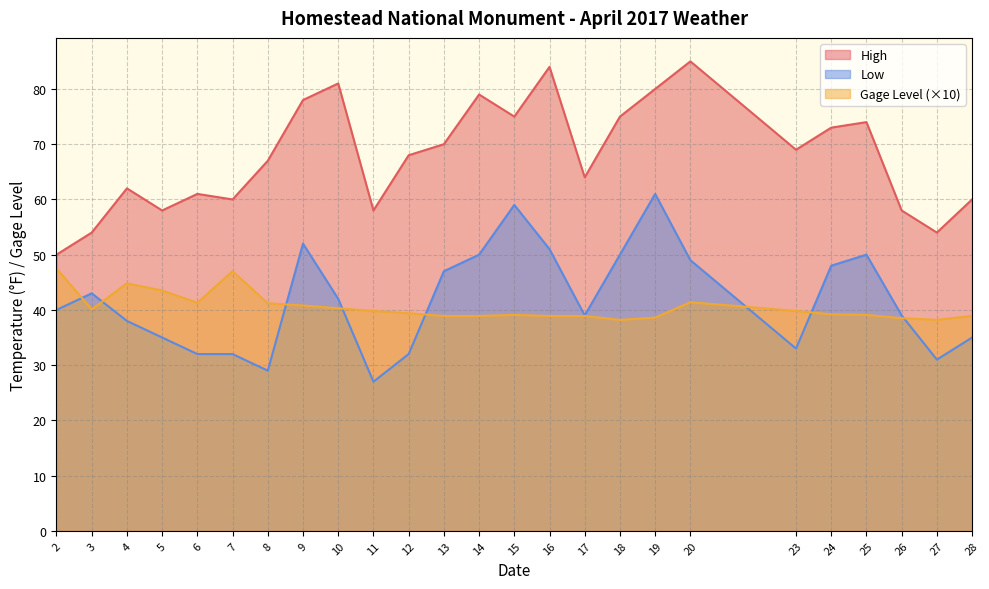

The High series shows 85.0 at 20. True or false?

True